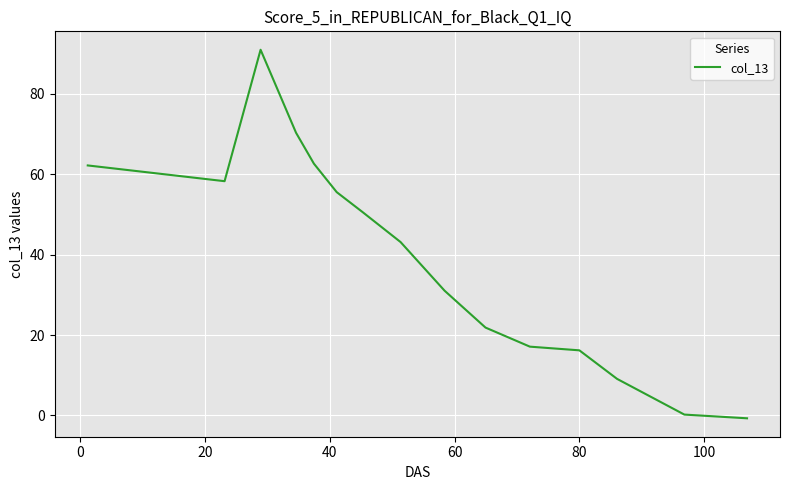

How many interior local valleys (lower than both neighbors) does the data have?

1